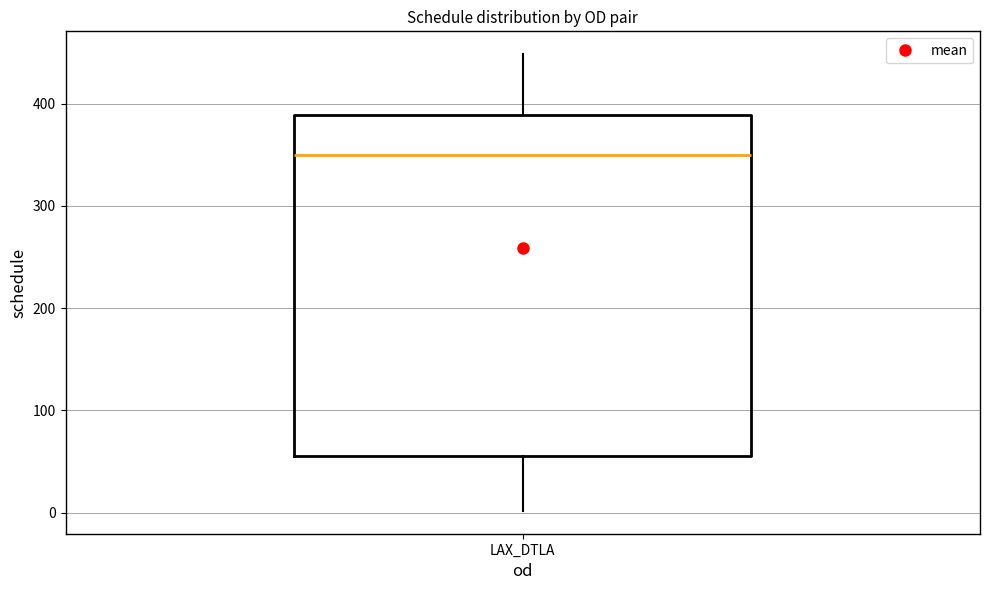

Transcribe this box plot: give where the median line is, the range the box spans, and where the two whiskers end, as read against the y-axis. The values are not printed on the chart, so give them approximately, as read against the axis.

median 350, box 50 to 390, whiskers 0 to 450